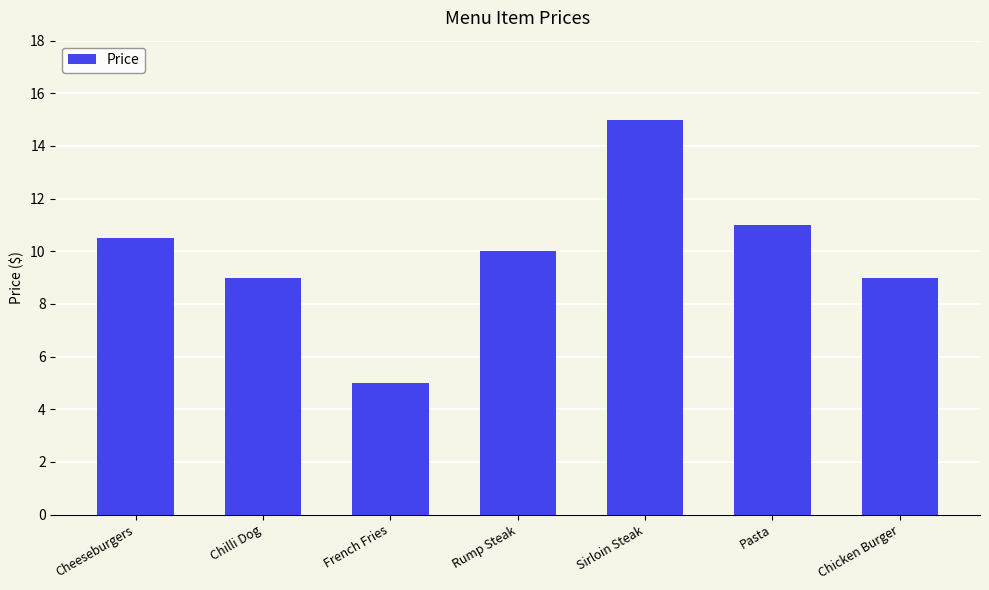

How many data points does each series have?

7